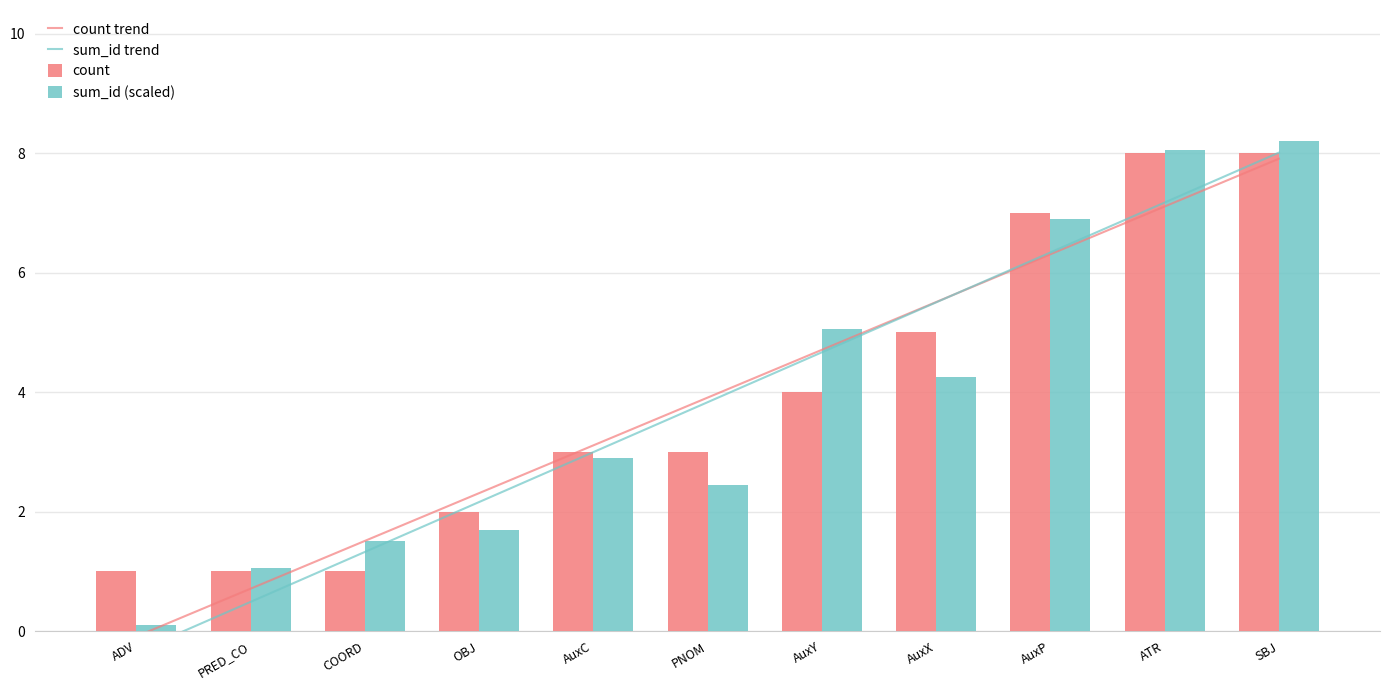

How many categories are shown in the chart?

11